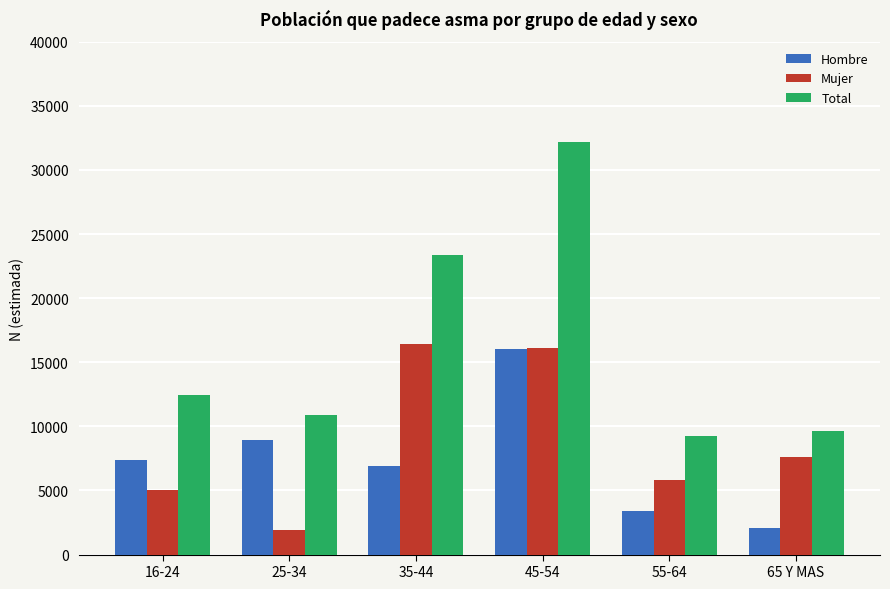

At which label is Total closest to 20725?

35-44